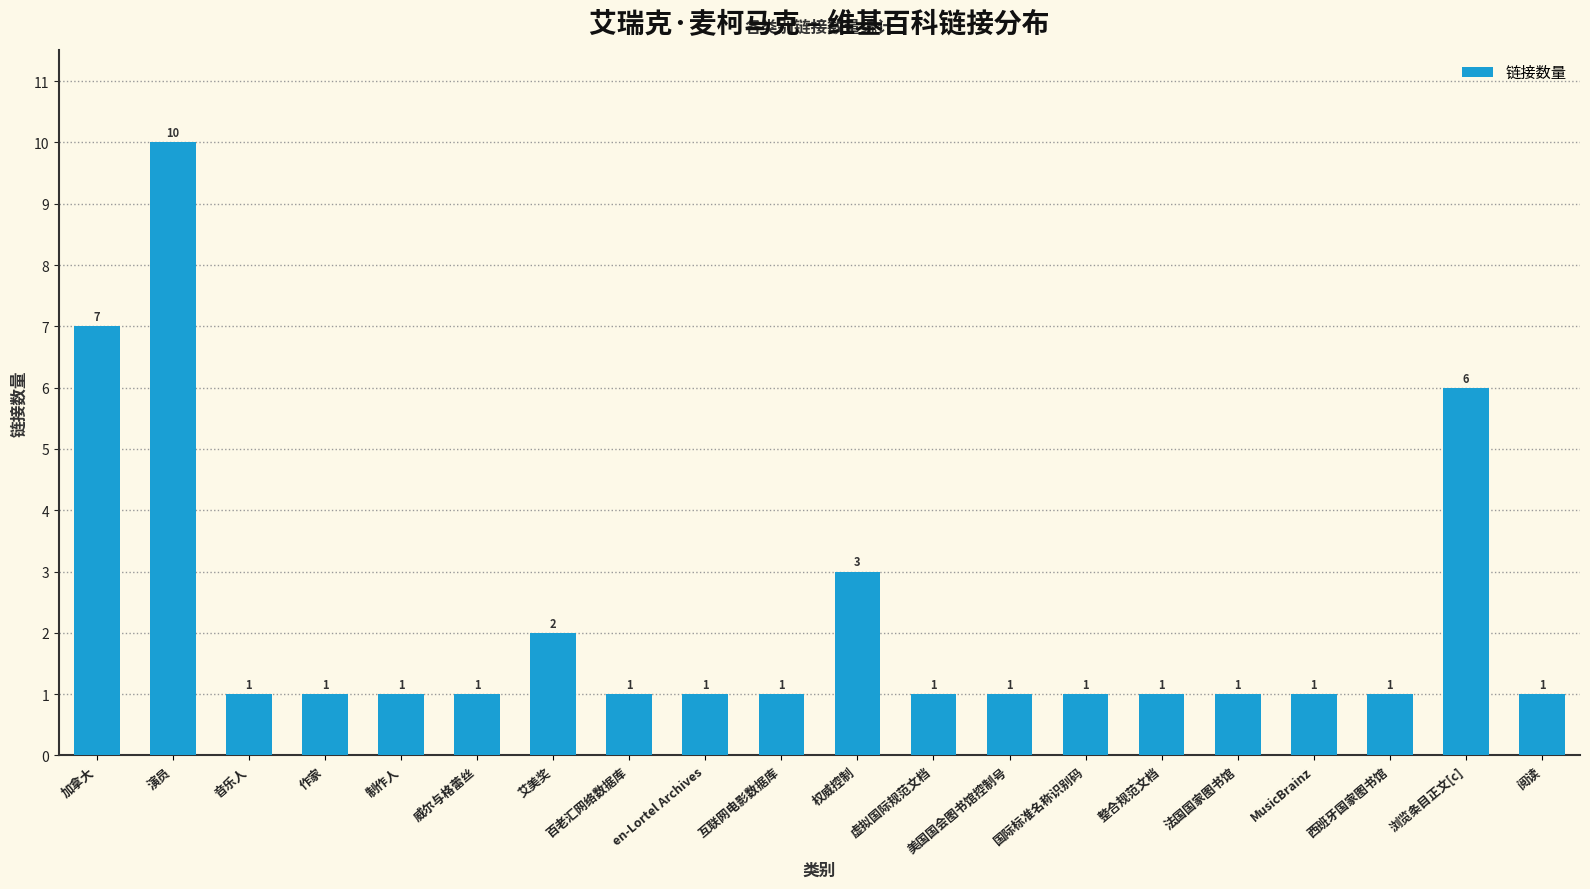

What is the ratio of the value at 艾美奖 to the value at 法国国家图书馆?

2.0